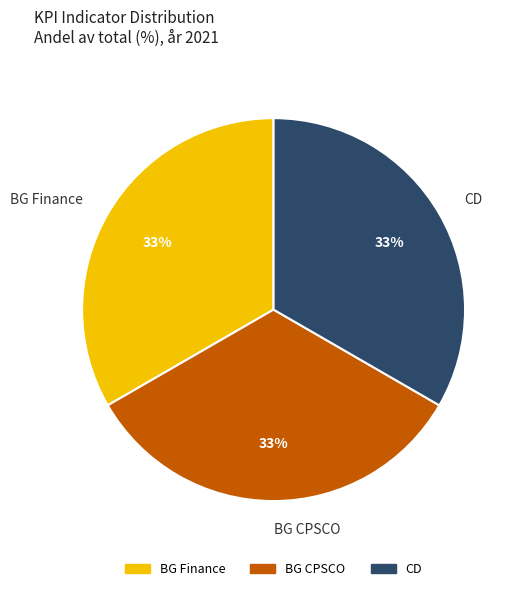

Is it true that BG Finance is 33% of the pie?

True